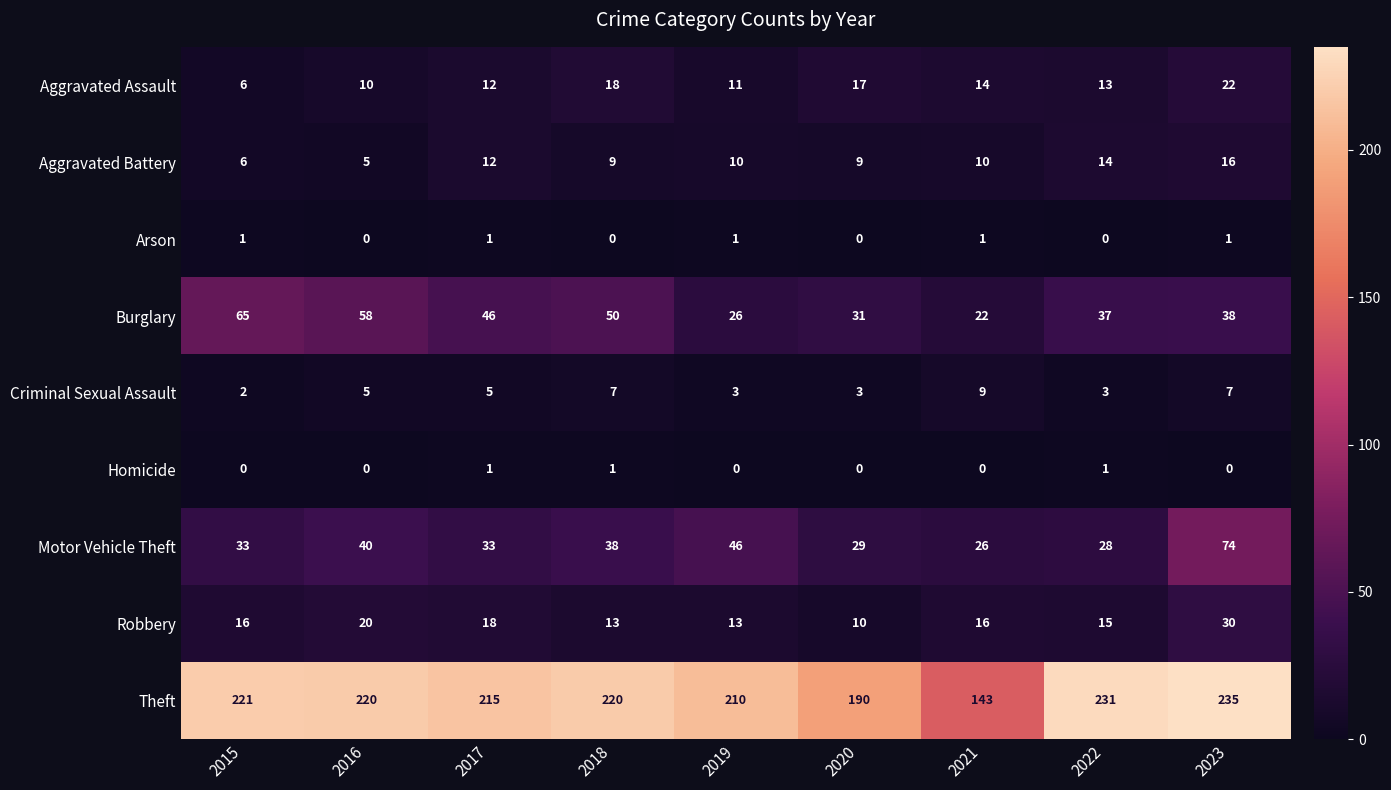

What is the maximum value shown in the chart?

235